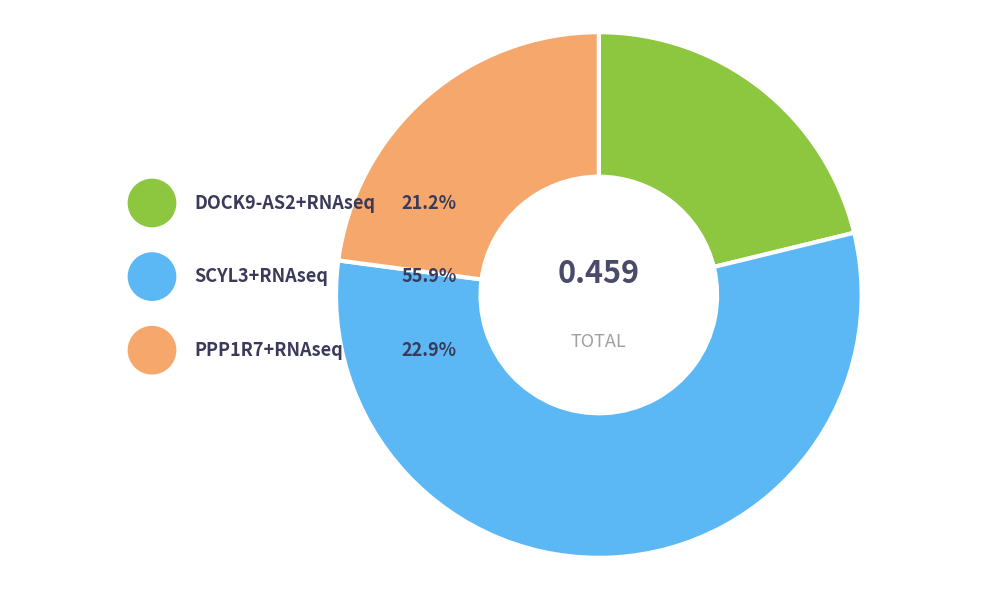

Rank the categories by value from highest to lowest.

SCYL3+RNAseq, PPP1R7+RNAseq, DOCK9-AS2+RNAseq